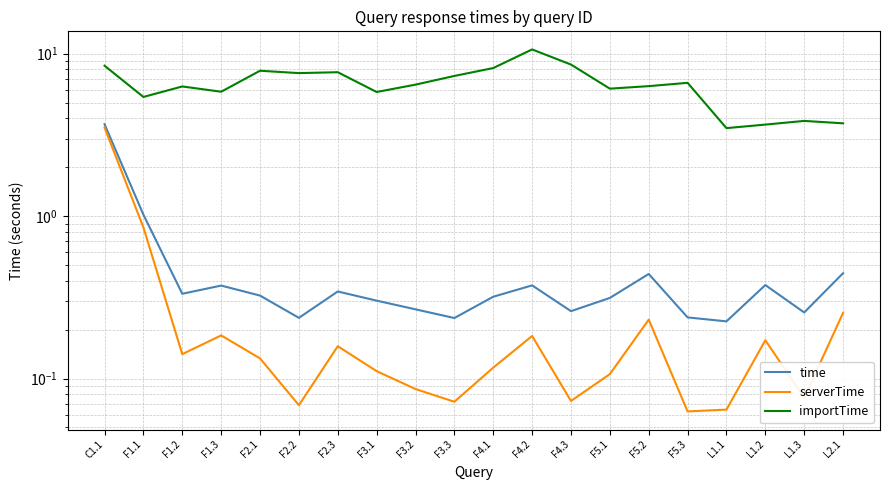

At which category does importTime reach its first local peak?

F1.2